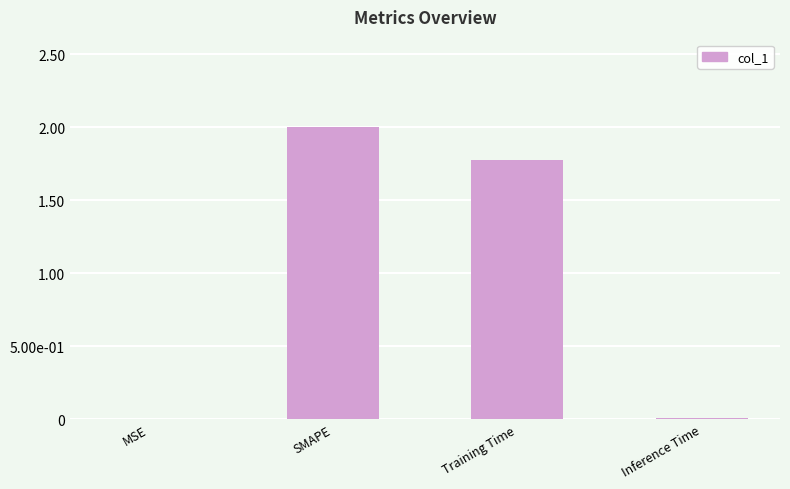

What is the greatest value displayed?

2.0